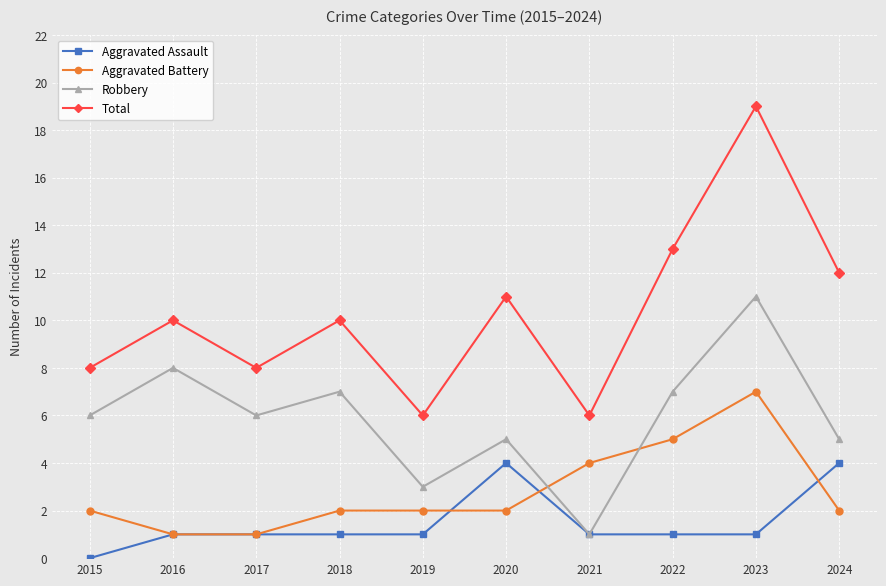

Which series has the largest total across all categories?

Total